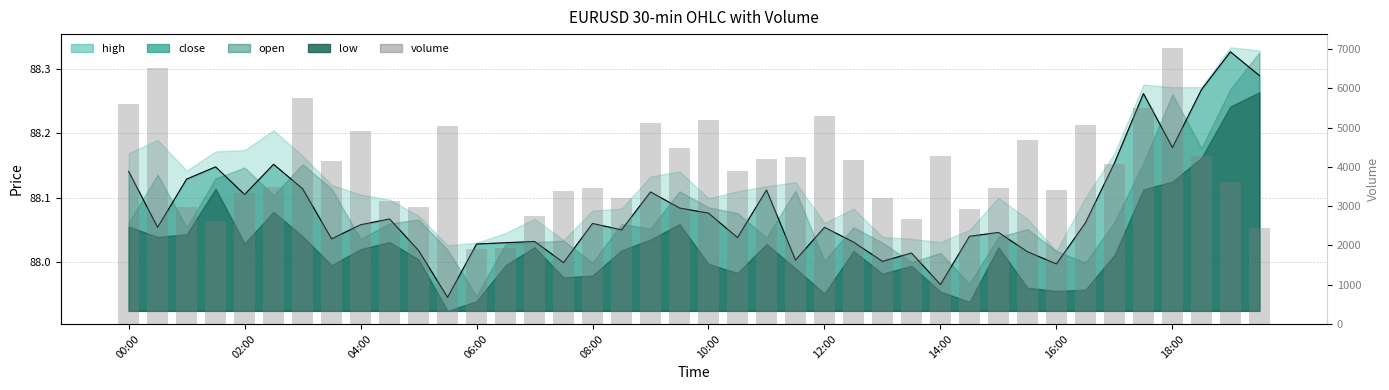

Which series has the largest total across all categories?

volume